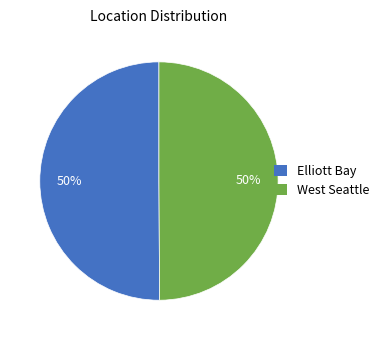

Do West Seattle and Elliott Bay together represent more than half of the pie?

Yes